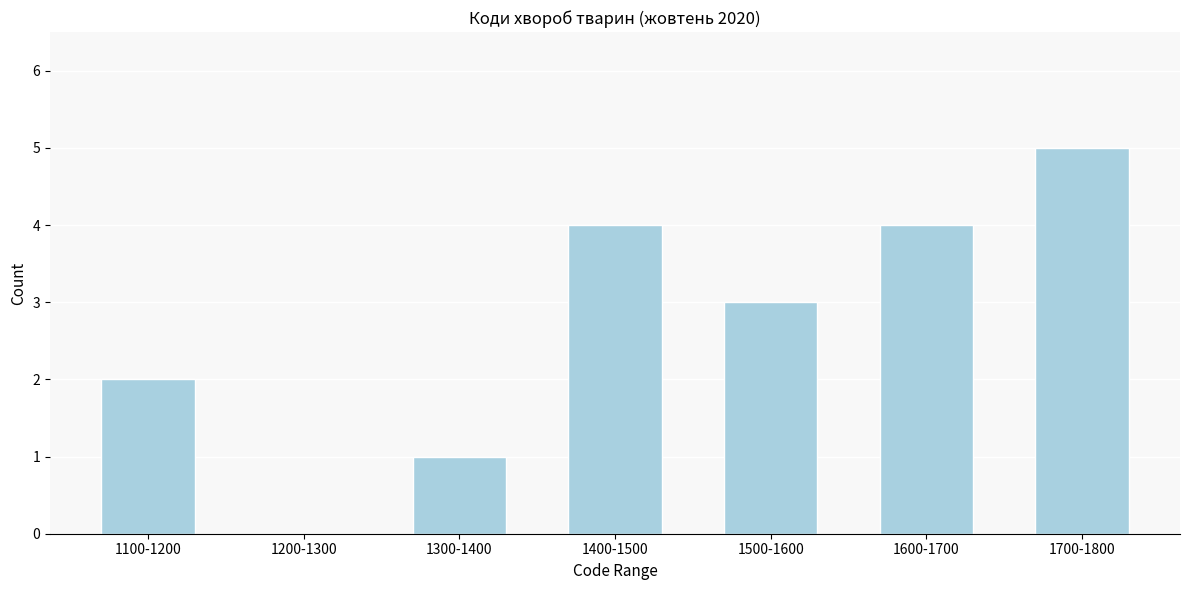

Reading left to right, extract all data points from this chart.

1100-1200=2	1200-1300=0	1300-1400=1	1400-1500=4	1500-1600=3	1600-1700=4	1700-1800=5